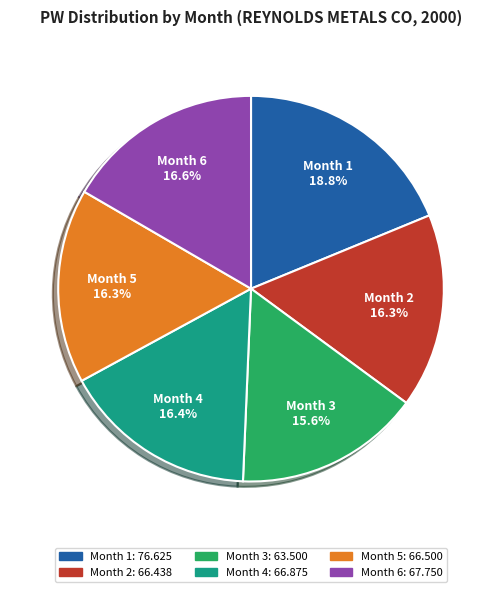

Approximately how many times larger is the value at Month 1 compared to Month 3?

1.2